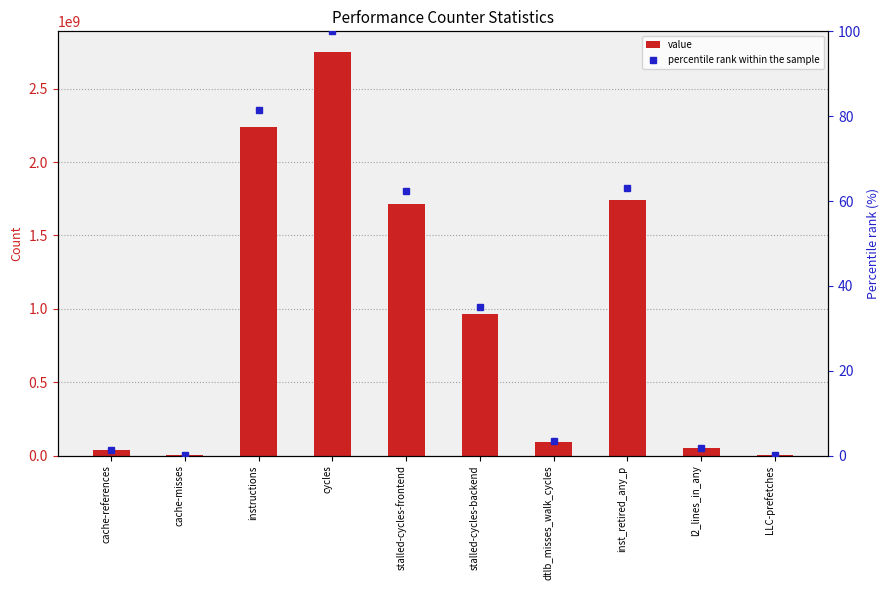

True or false: value has a value of 1361323320.2 at instructions.

False